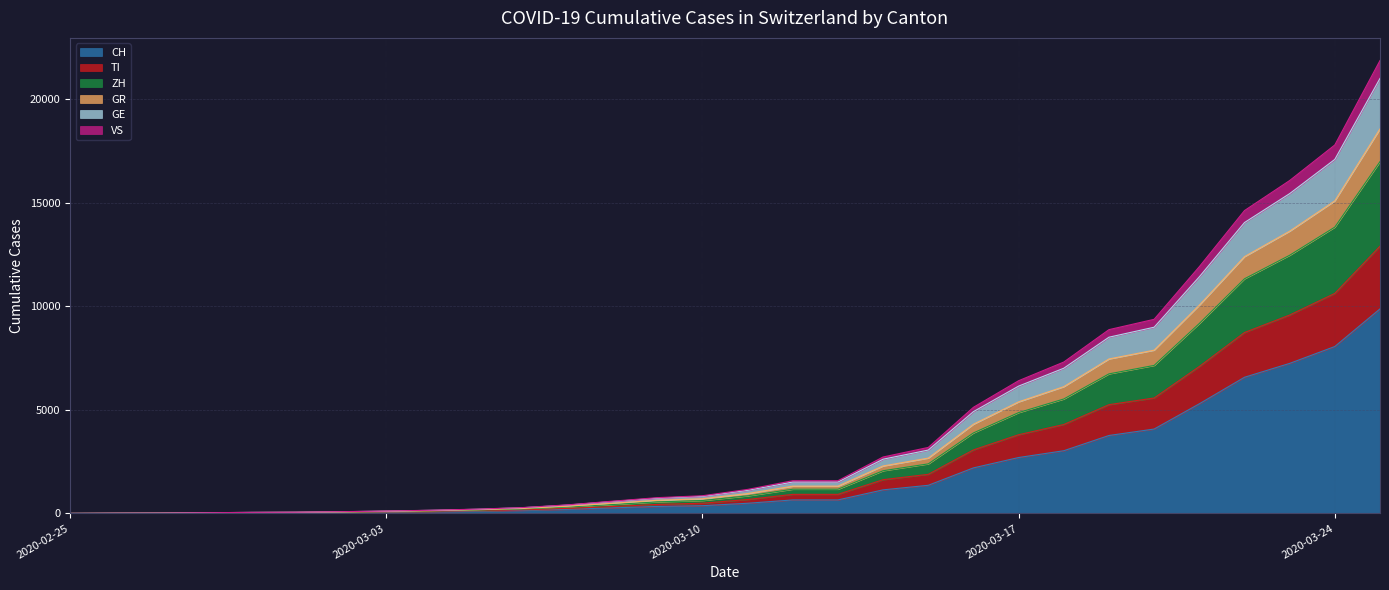

True or false: CH has more than 0 points higher than both neighbors.

False